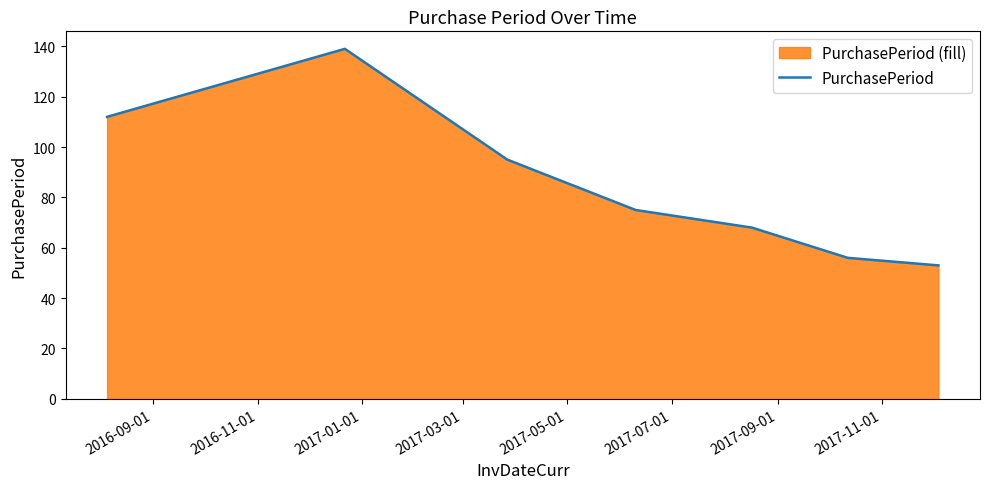

What is the greatest value displayed?

139